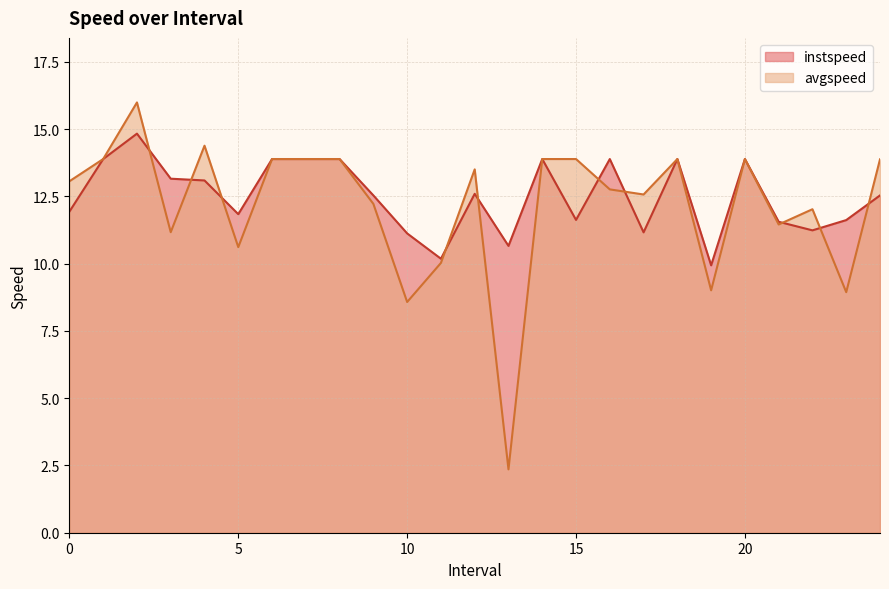

At 11.0, list the series in order from largest to smallest.

instspeed, avgspeed